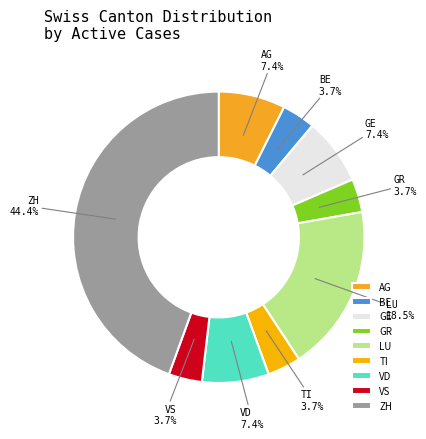

Is GE the majority of the pie?

No